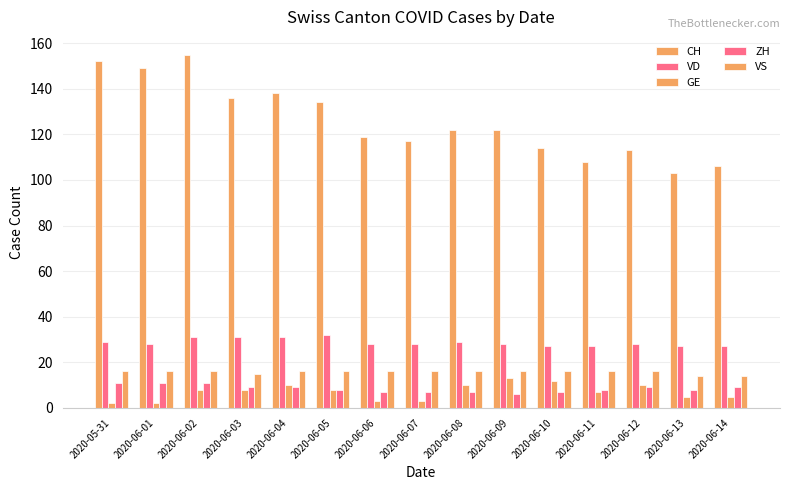

What is the difference between the second highest and minimum values in the GE series?

10